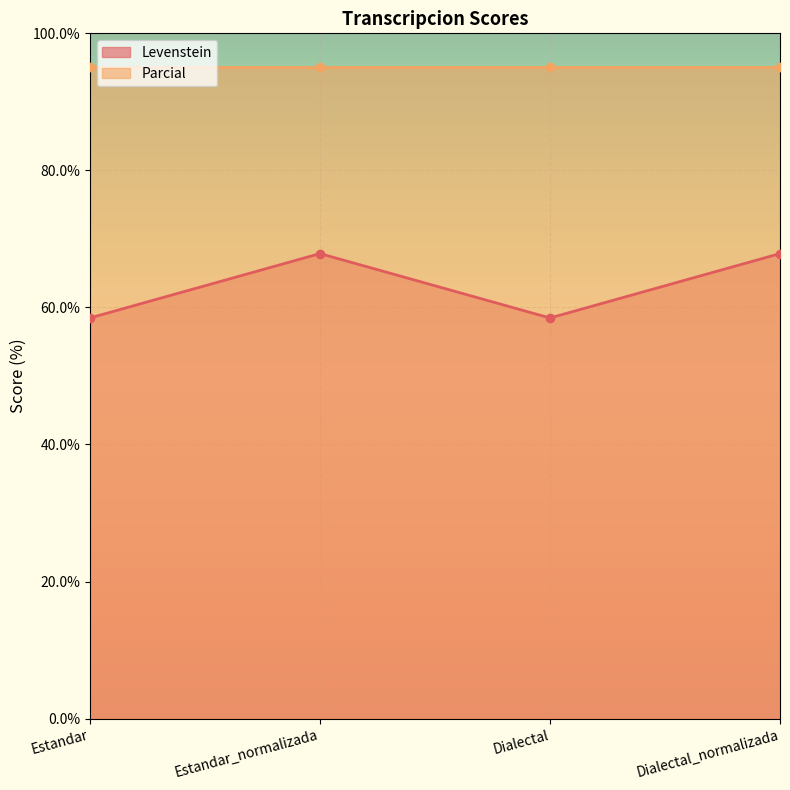

What is the value of the 2nd point from the left?

67.9